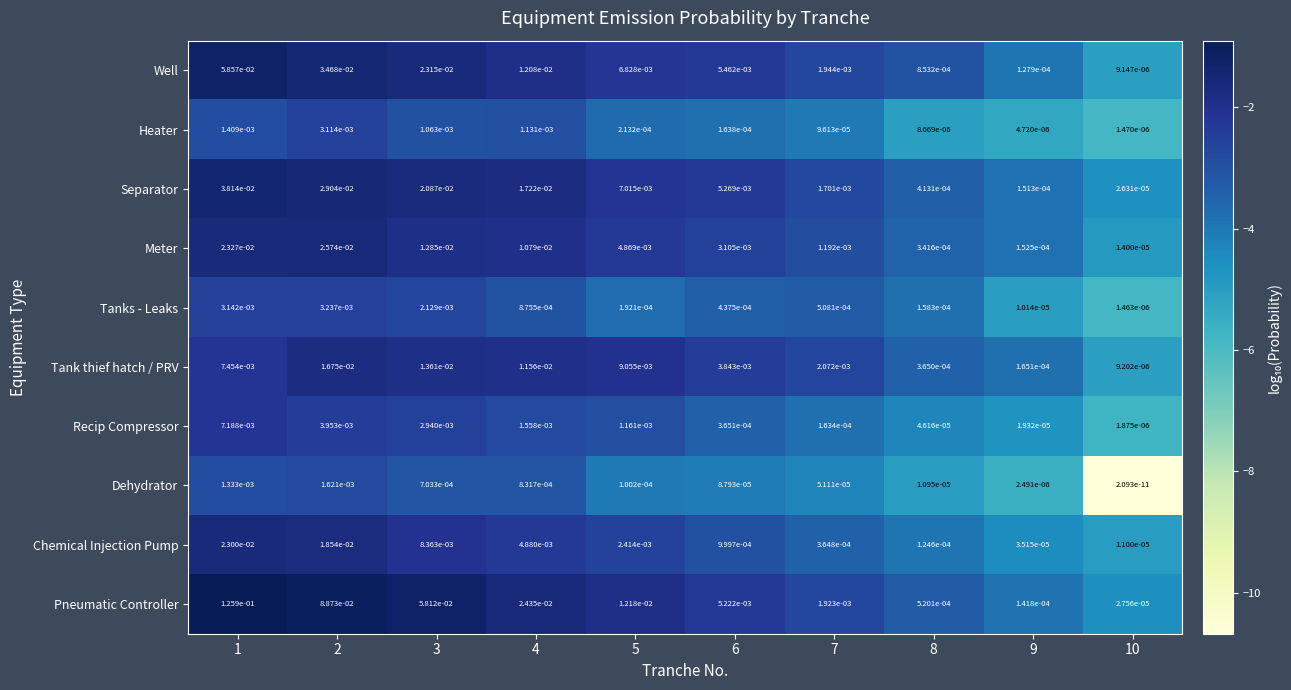

At which category does the chart reach its peak across all series?

1